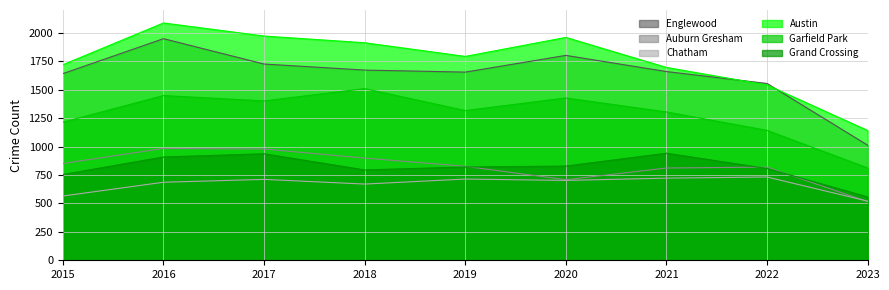

At which label does Garfield Park first exceed 1316?

2016